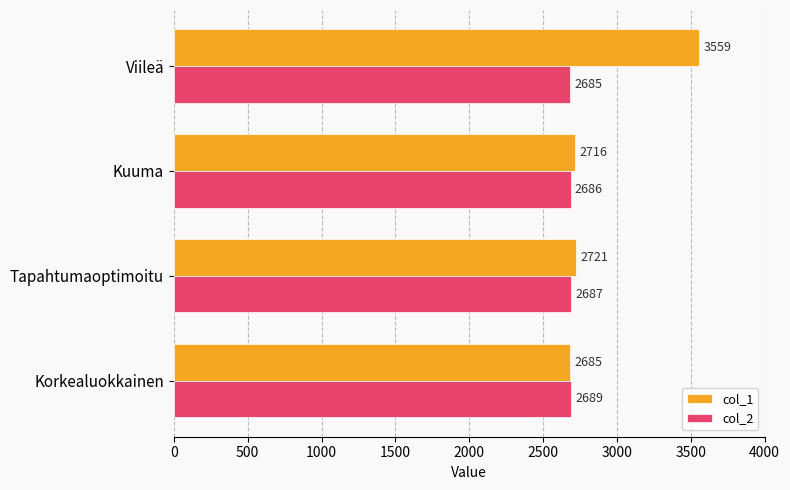

The value of col_2 at Korkealuokkainen is 2689. True or false?

True